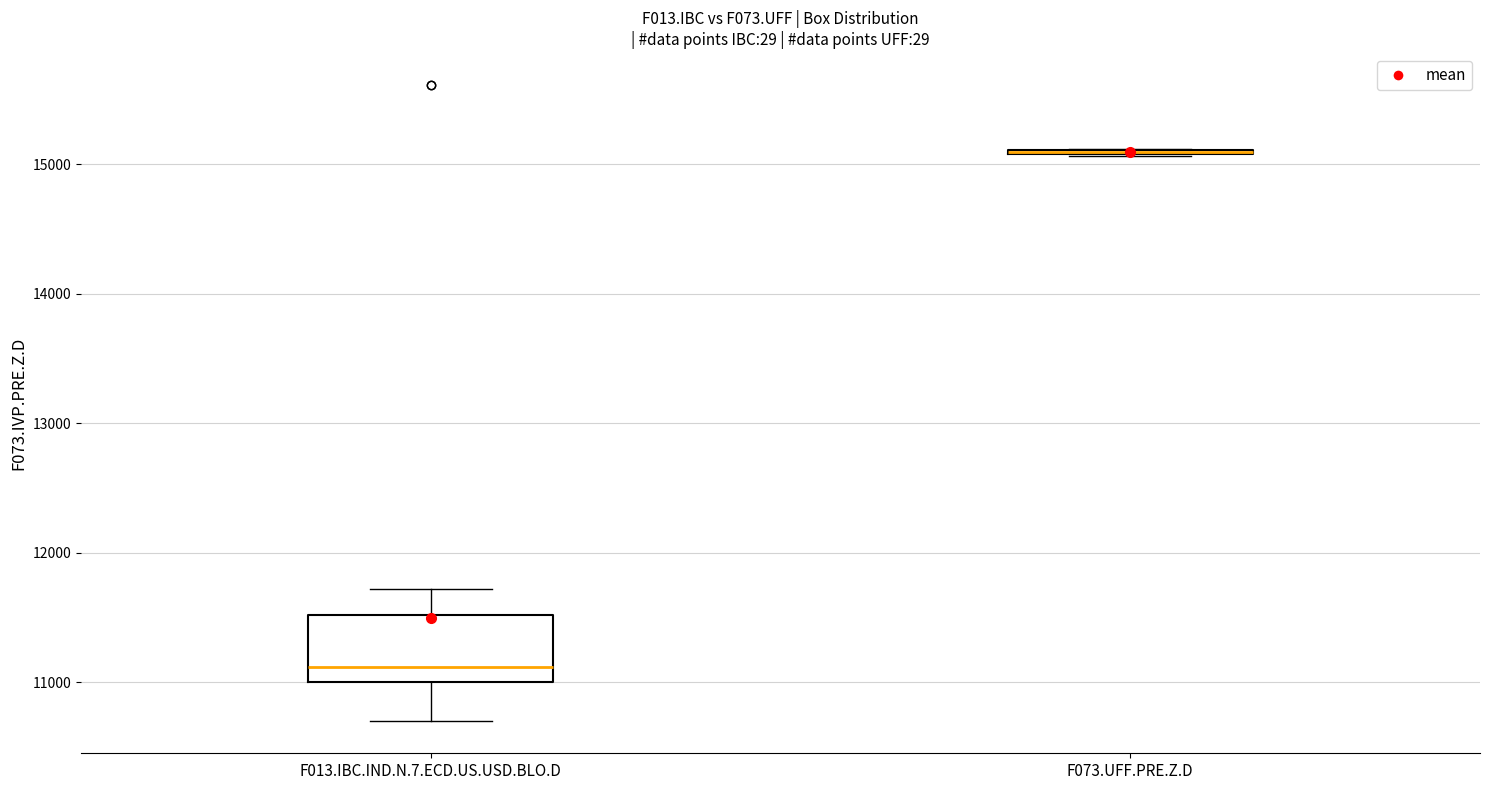

Reading left to right, transcribe this box plot: for each box, give where its median line is, the range the box spans, and where its two whiskers end, as read against the y-axis. The values are not printed on the chart, so give them approximately, as read against the axis.

F013.IBC.IND.N.7.ECD.US.USD.BLO.D: median 11100, box 11000 to 11500, whiskers 10700 to 11700
F073.UFF.PRE.Z.D: box collapsed to a line at 15100, whiskers 15100 to 15100